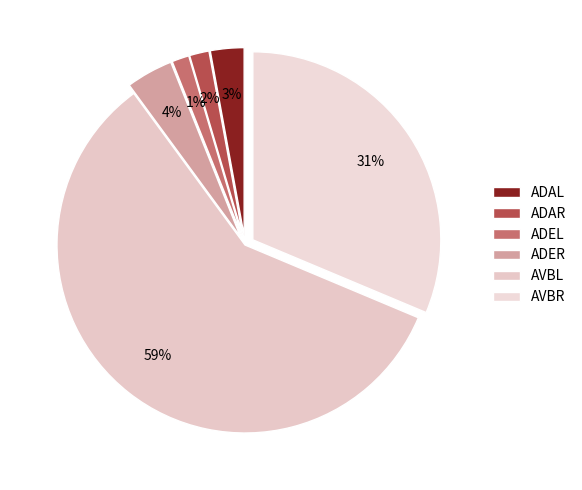

To the nearest percent, what is the difference between the ADER and AVBL slice percentages?

55%